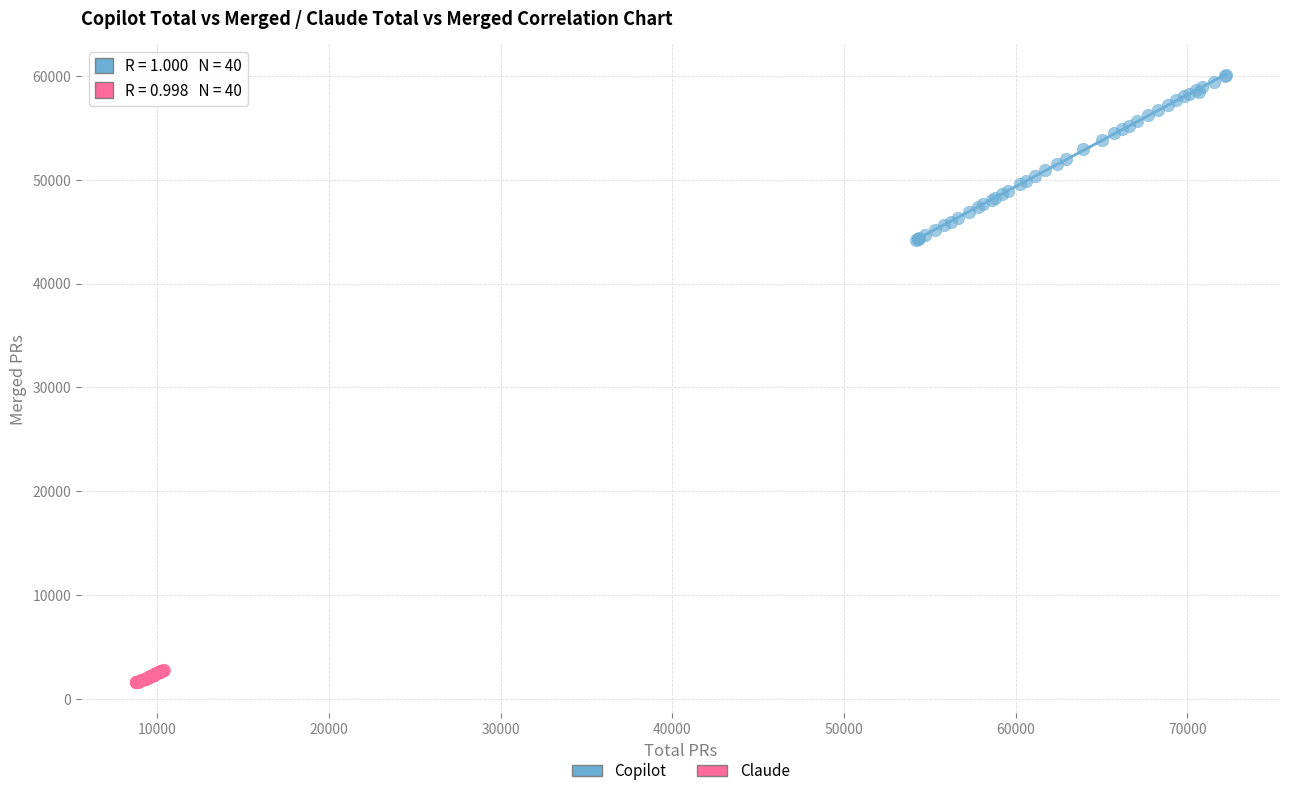

Which series contains the lowest Y value?

Claude